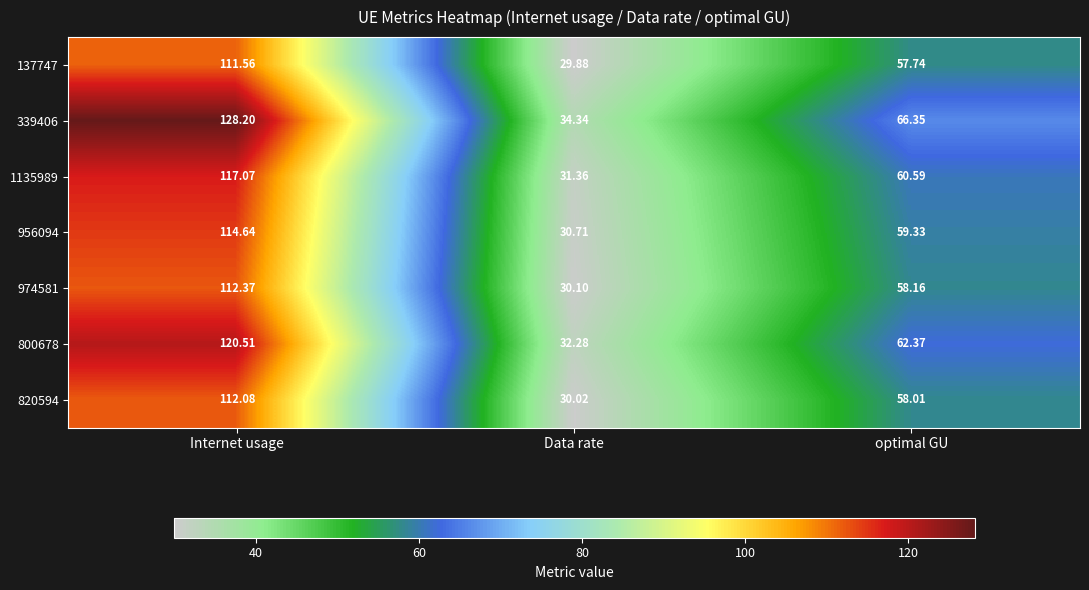

At Internet usage, list the series in order from smallest to largest.

137747, 820594, 974581, 956094, 1135989, 800678, 339406